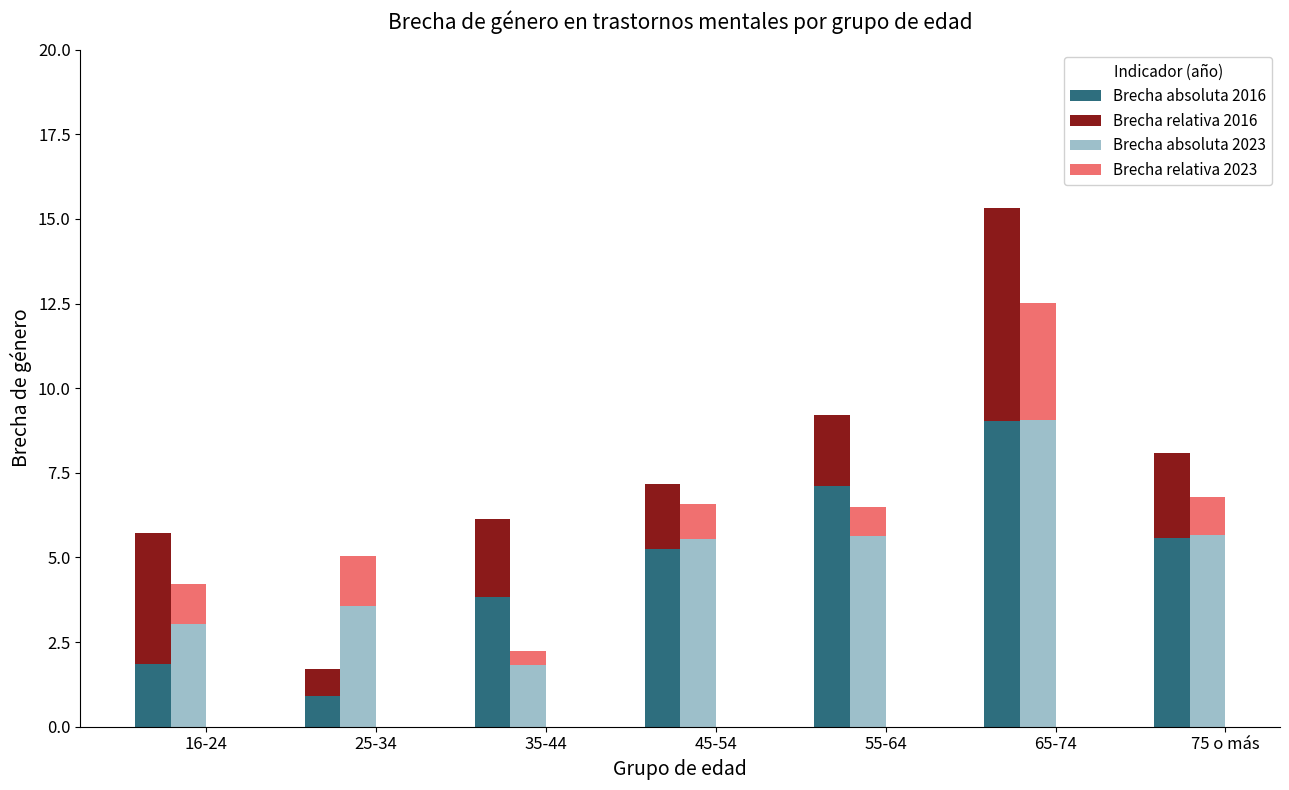

The Brecha relativa 2016 series shows 0.8 at 25-34. True or false?

True